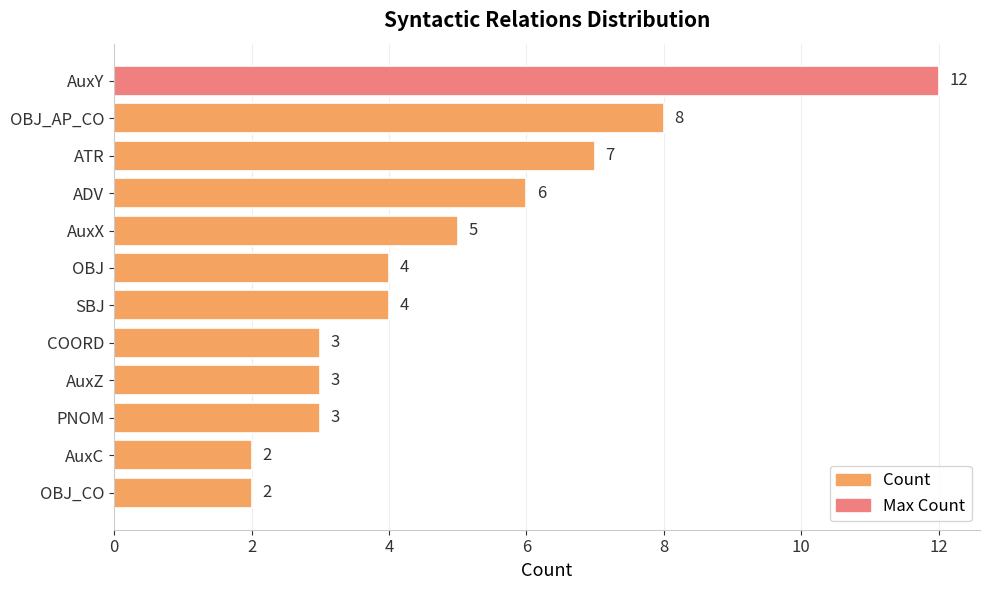

Count the number of categories in the chart.

12